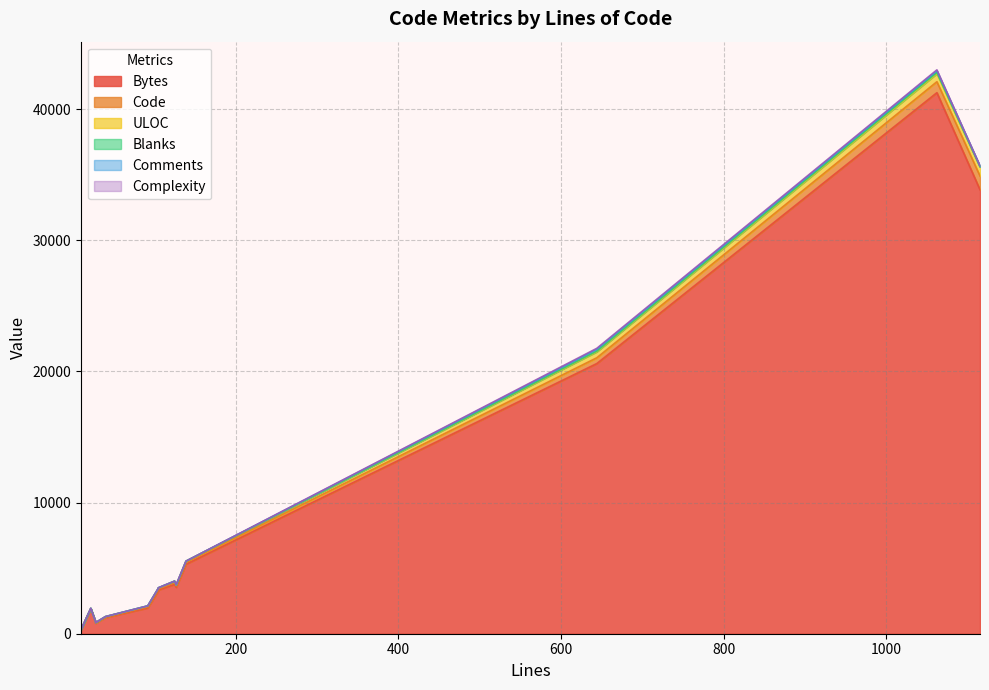

What is the difference between the maximum and minimum values in the Blanks series?

89